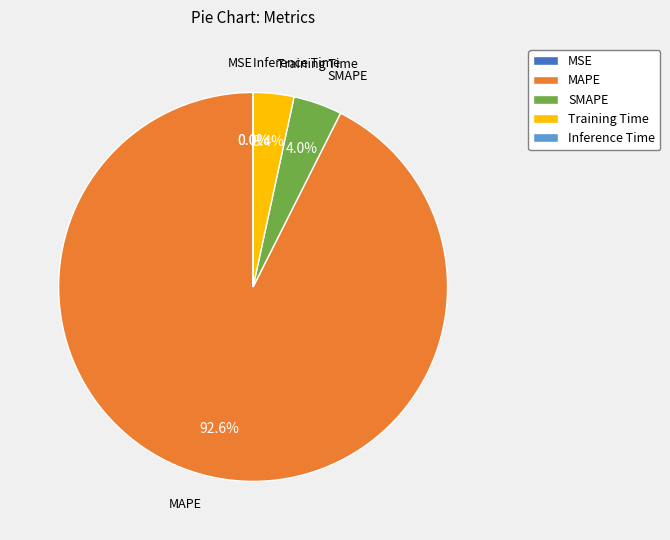

Which category has the biggest portion of the pie?

MAPE